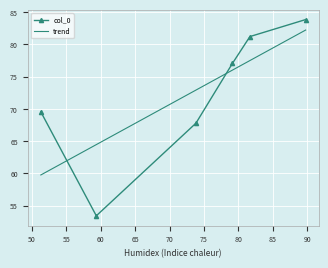

What is the change in value from 79.13 to 81.66?

+4.2